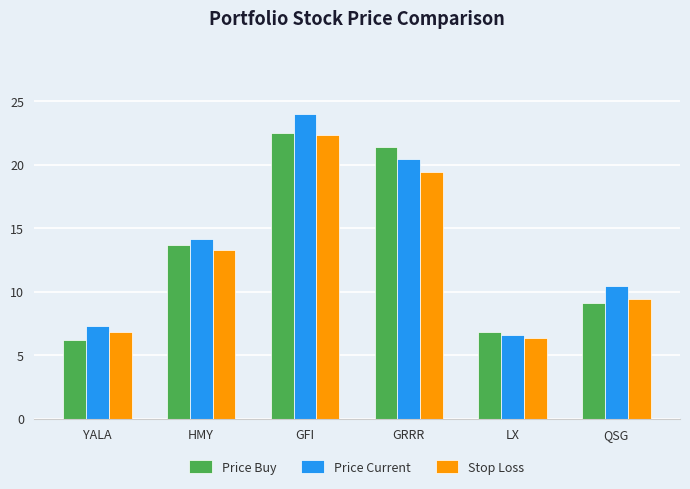

At which category is the sum across all series the highest?

GFI